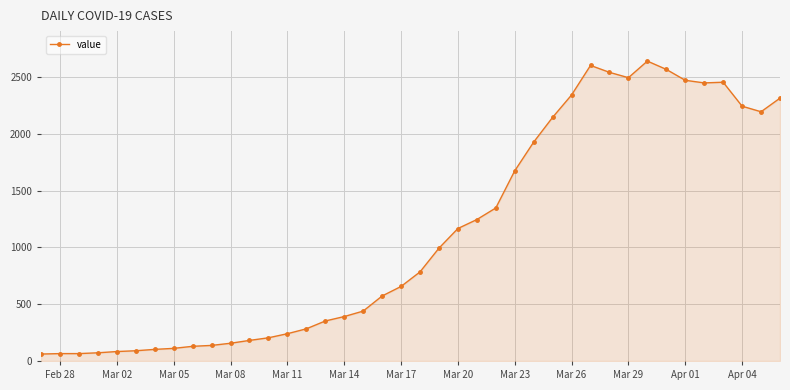

What is the value of the 31st point from the left?

2541